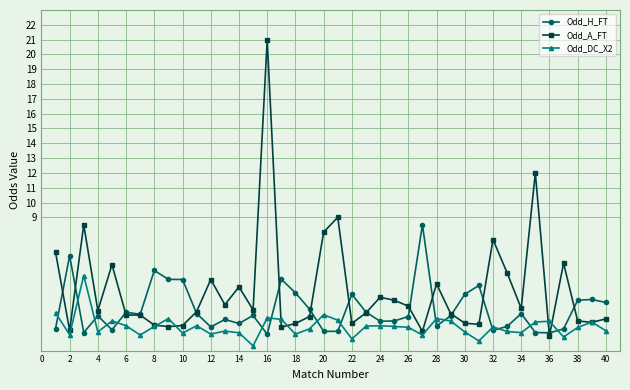

How many distinct data groups are displayed?

3